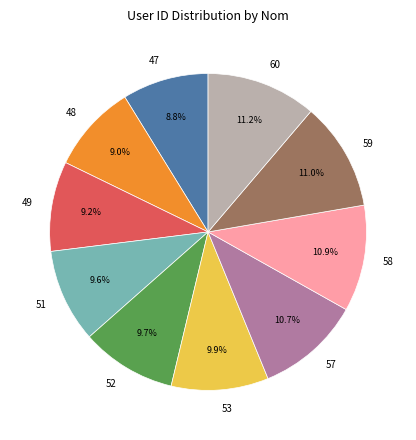

To the nearest percent, what portion does 59 represent?

11%